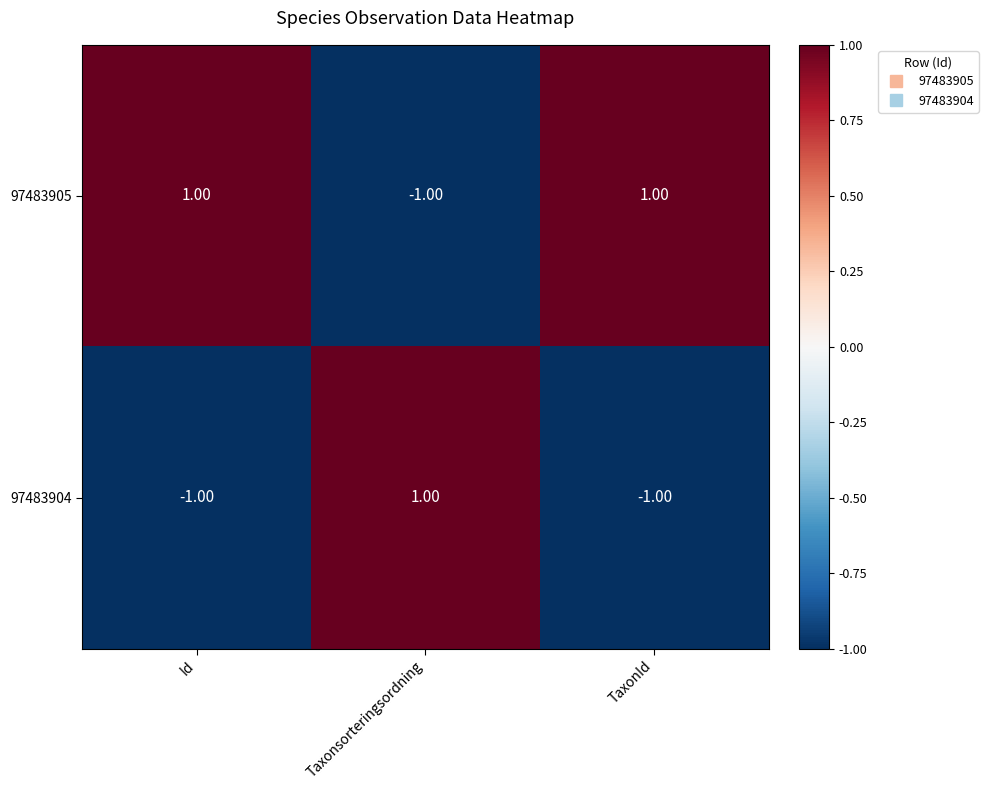

At Taxonsorteringsordning, list the series in order from largest to smallest.

97483904, 97483905